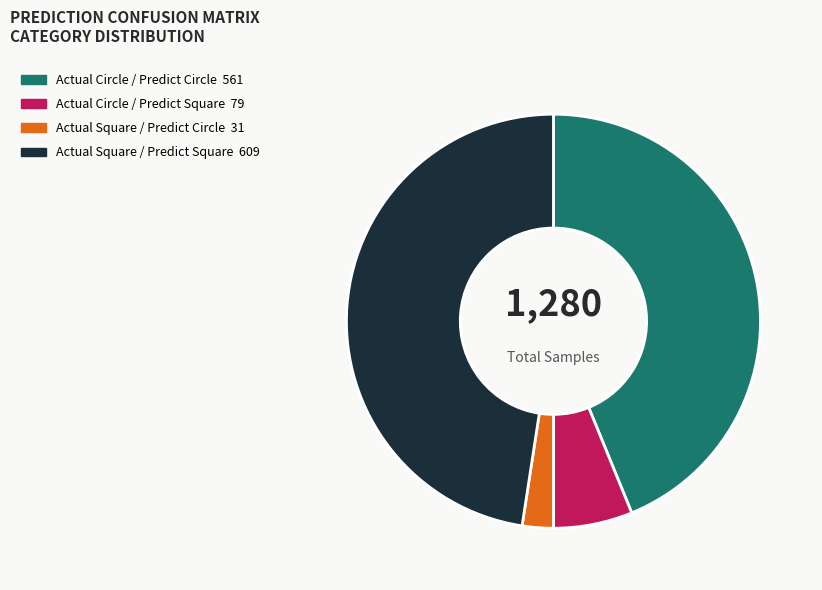

Is there a majority slice in this chart?

No